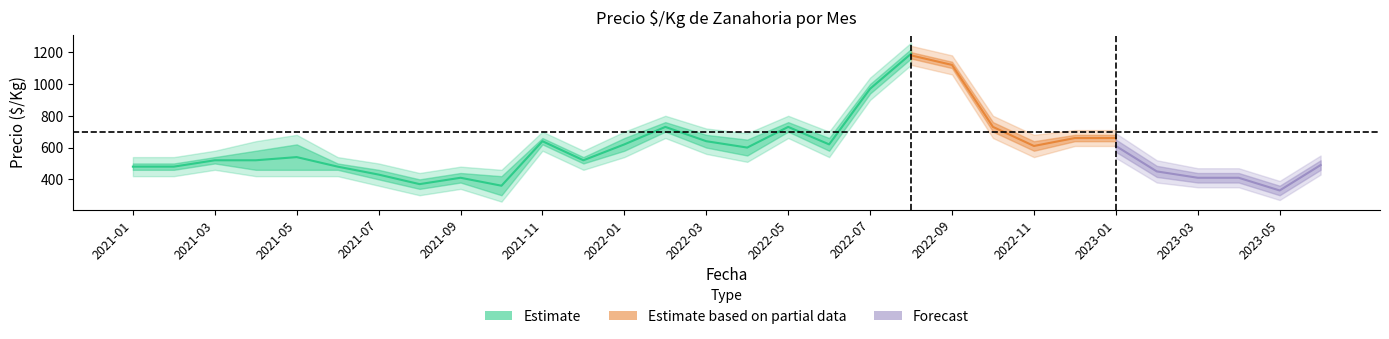

How many data points in precio_outer_max are above 680?

9